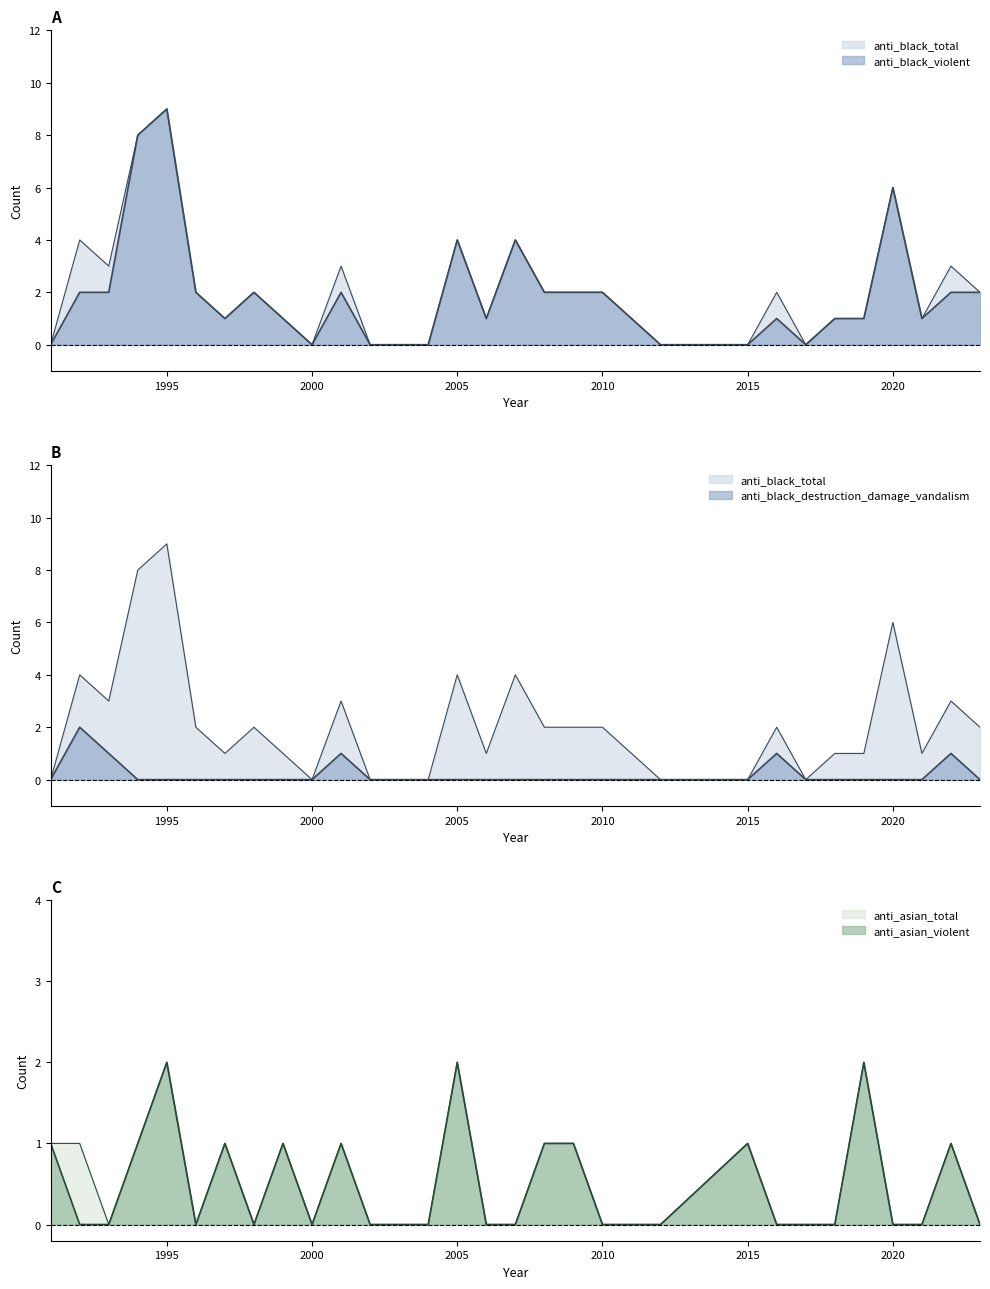

What is the sum of the anti_black_violent values at 2020 and 2002?

6